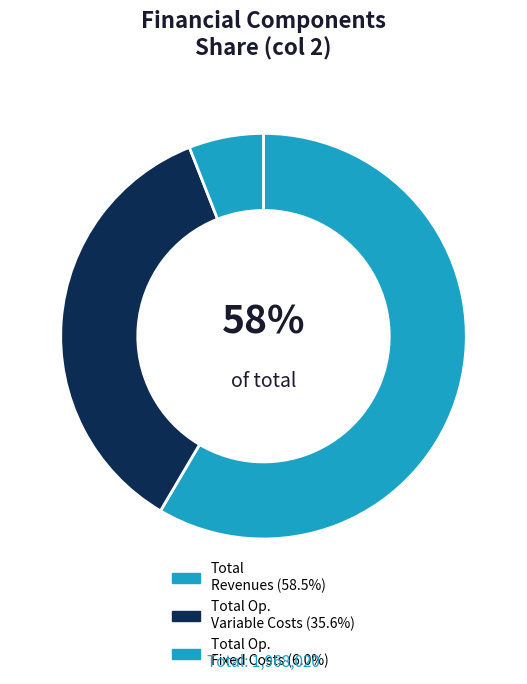

Does any single category account for the majority?

Yes